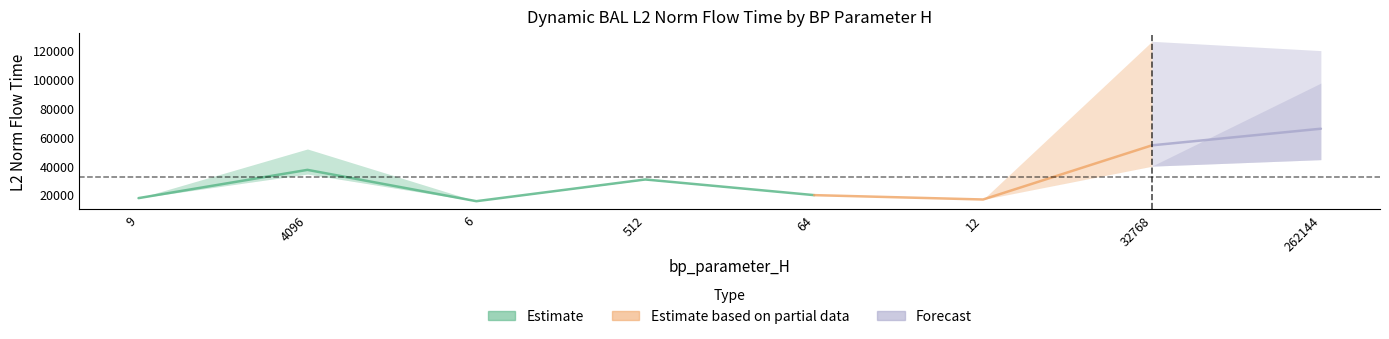

True or false: mode3 has a value of 34014.6 at 64.

False